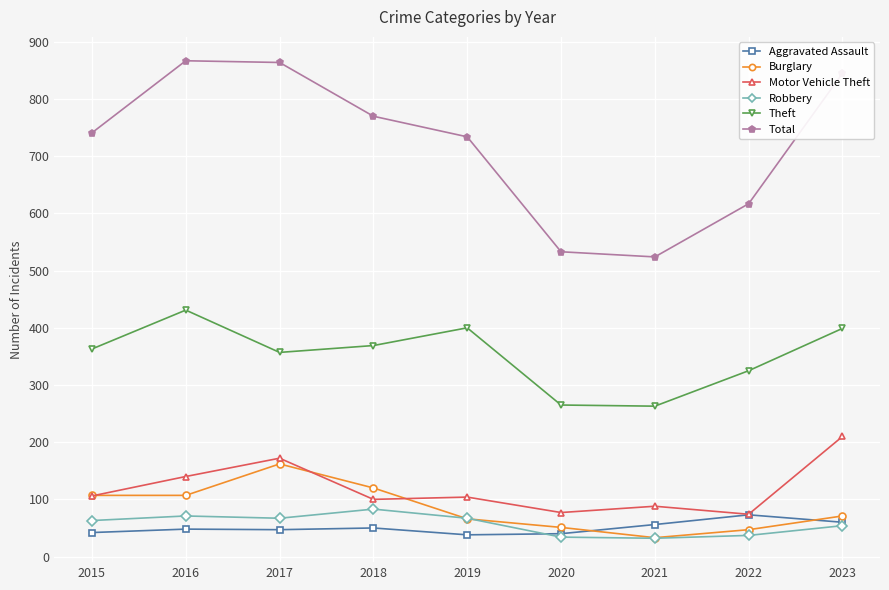

True or false: Theft and Total intersect in this chart.

False